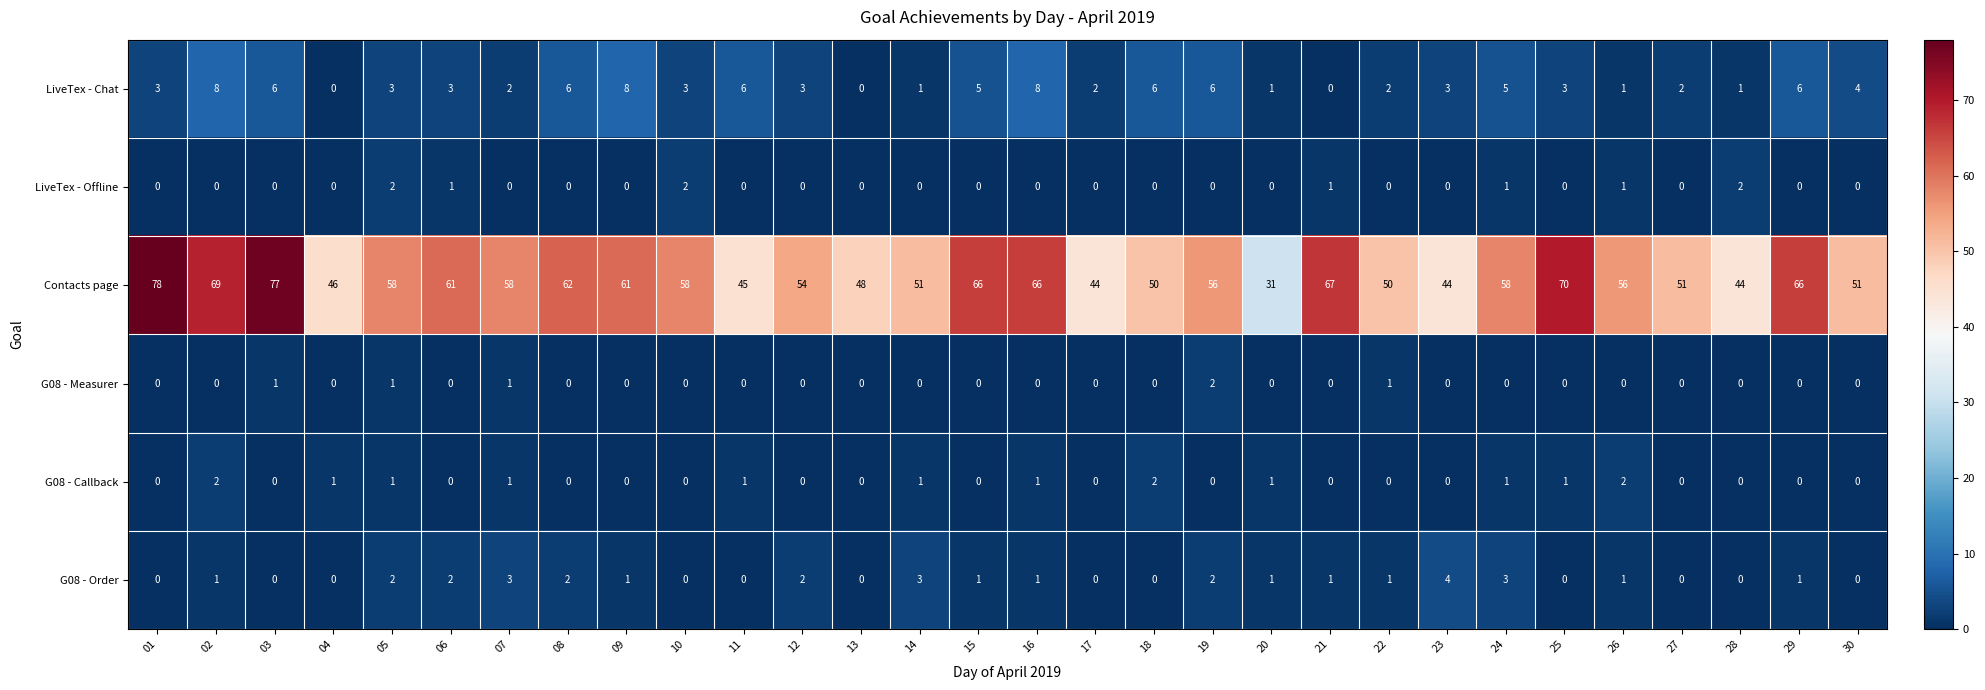

What is the difference between the second highest and second lowest values in the G08 - Order series?

3